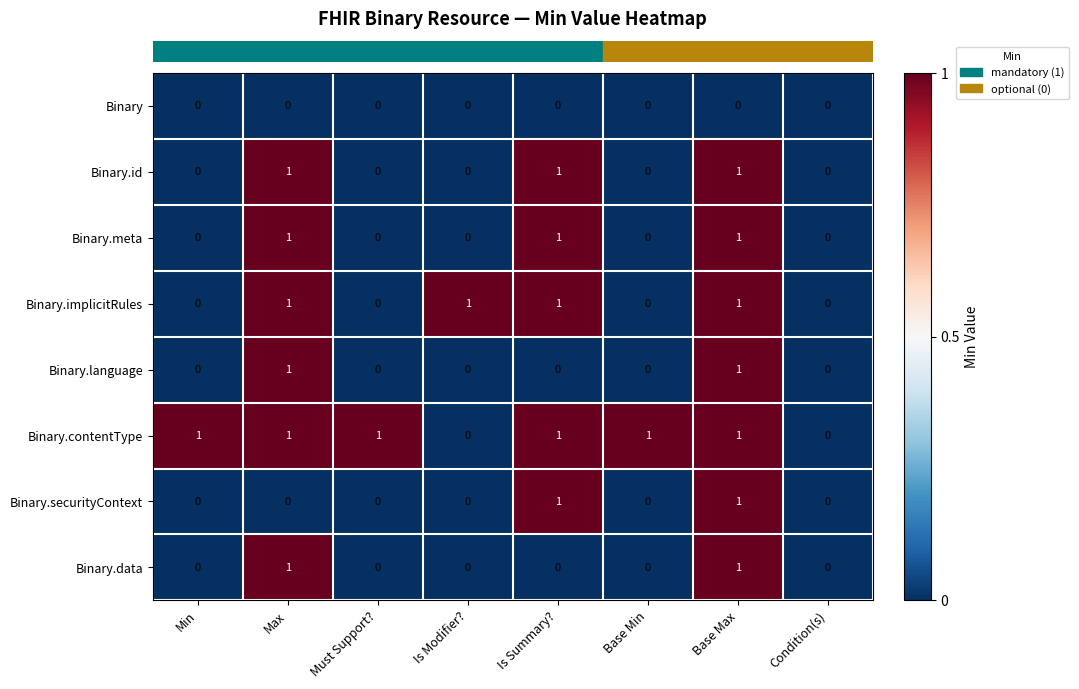

True or false: Binary.implicitRules has a value of 2 at Is Summary?.

False